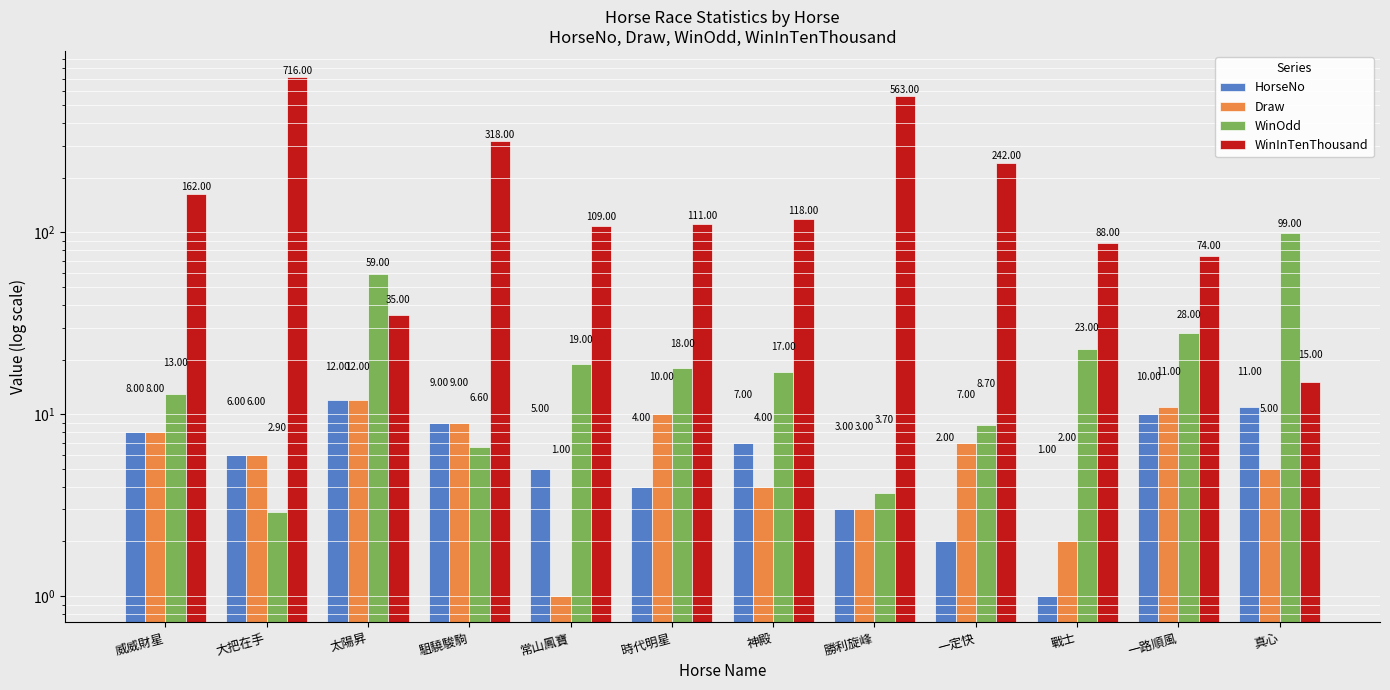

The value of HorseNo at 威威財星 is 8.0. True or false?

True